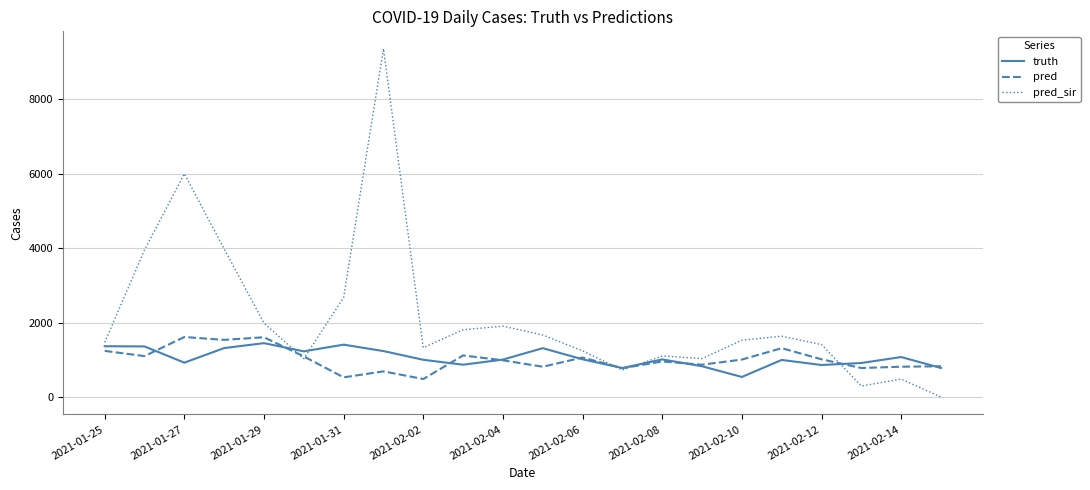

What is the minimum value for pred?

483.0